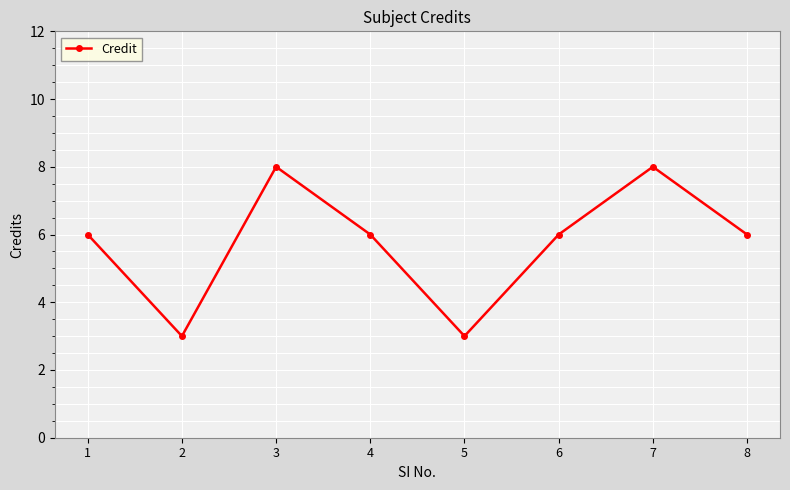

How many interior local peaks (higher than both neighbors) does the data have?

2